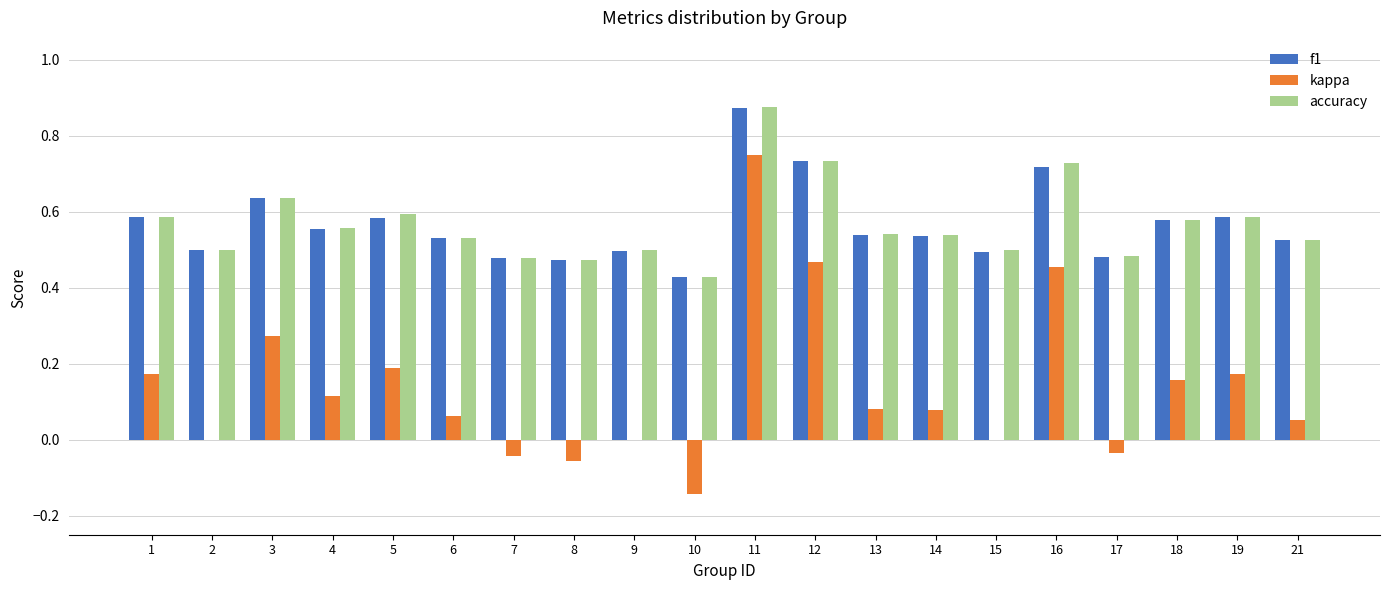

At which category is the sum across all series the highest?

11